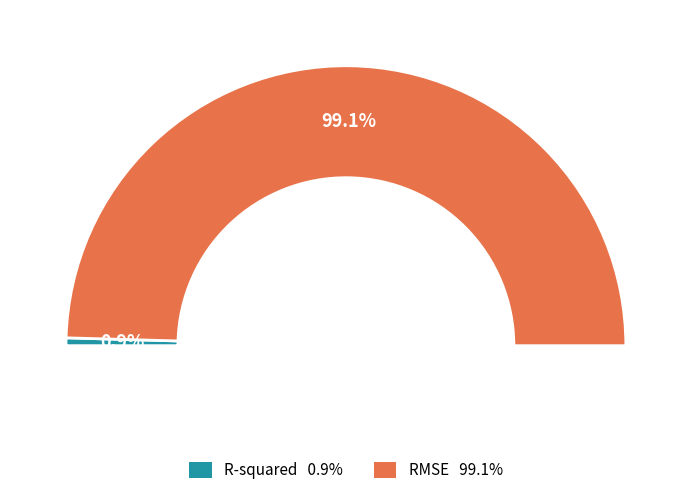

Is it true that R-squared is 11% of the pie?

False